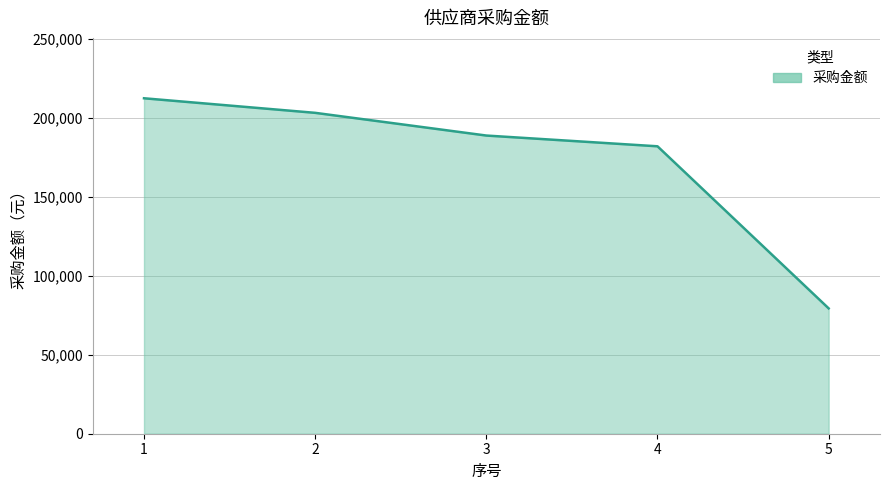

What is the change in value from 3 to 4?

-6802.2